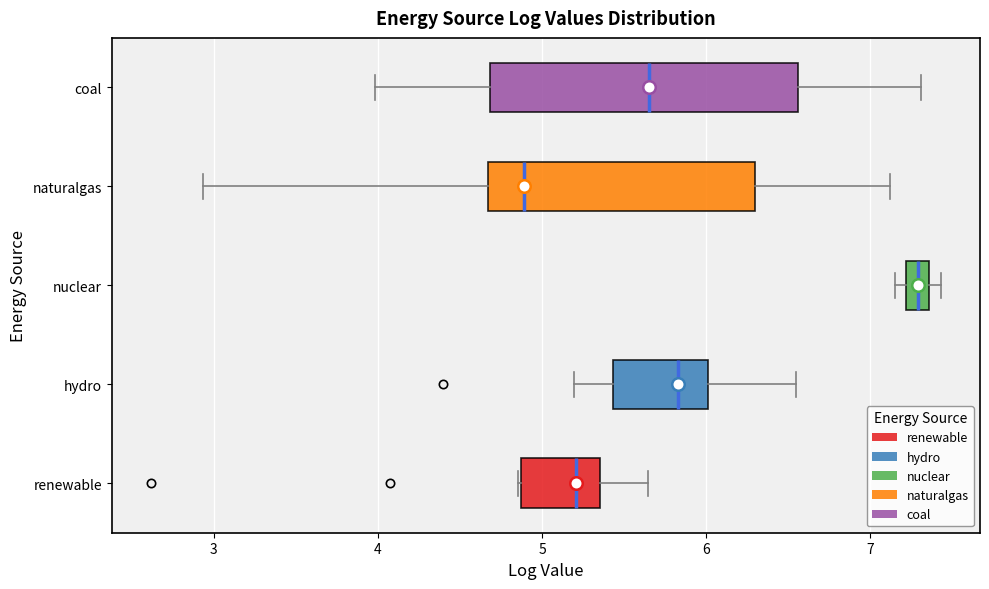

Where is the left edge of the box for hydro on the x-axis? The values are not printed on the chart, so give them approximately, as read against the axis.

5.4